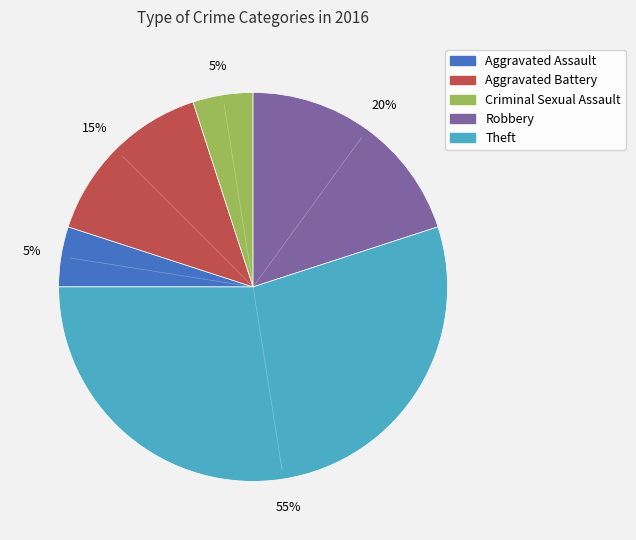

Which category accounts for the majority?

Theft